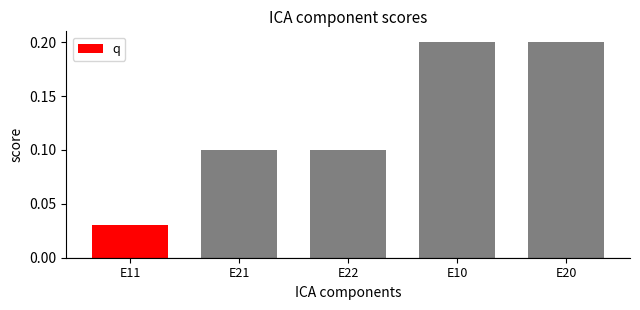

What is the sum of the values at E21 and E22?

0.2